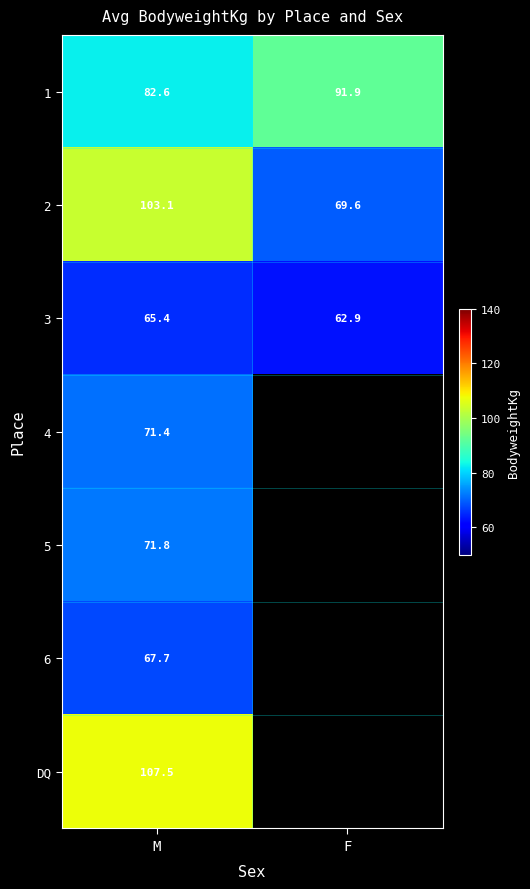

What is the difference between the highest and lowest values at M?

42.1